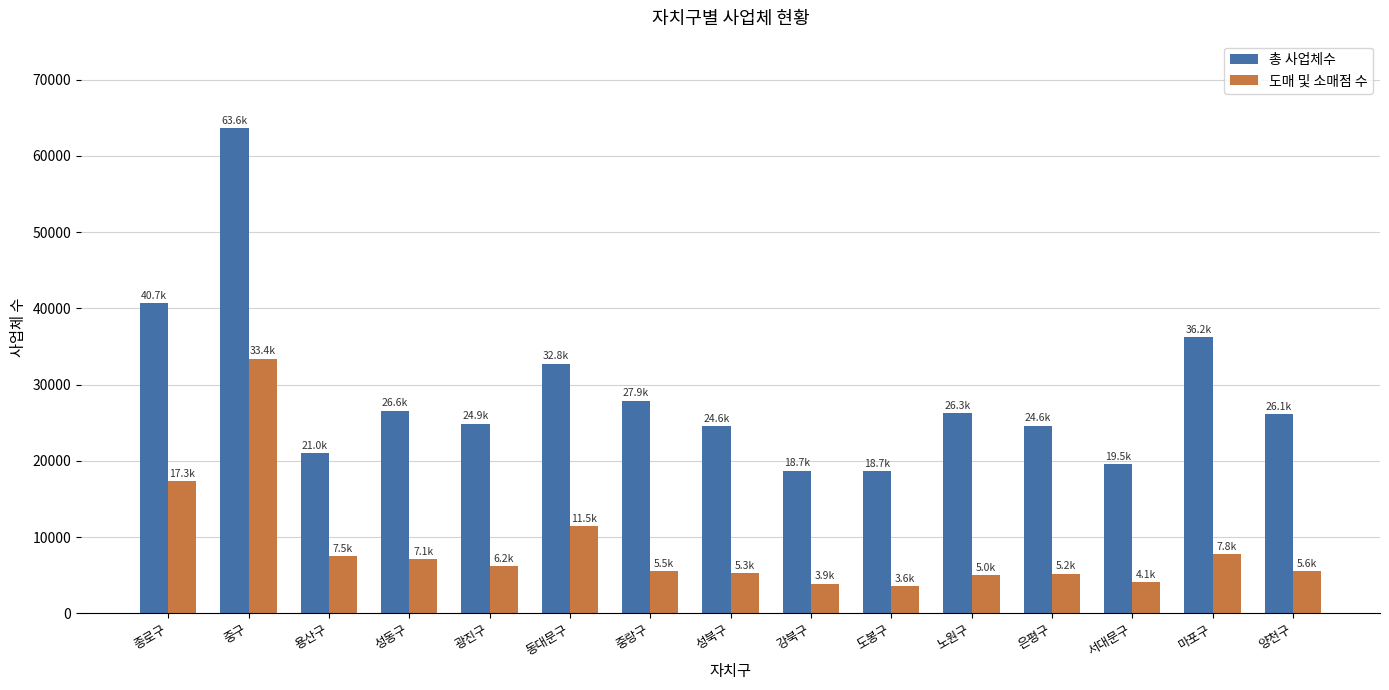

True or false: 총 사업체수 has a value of 51677 at 마포구.

False